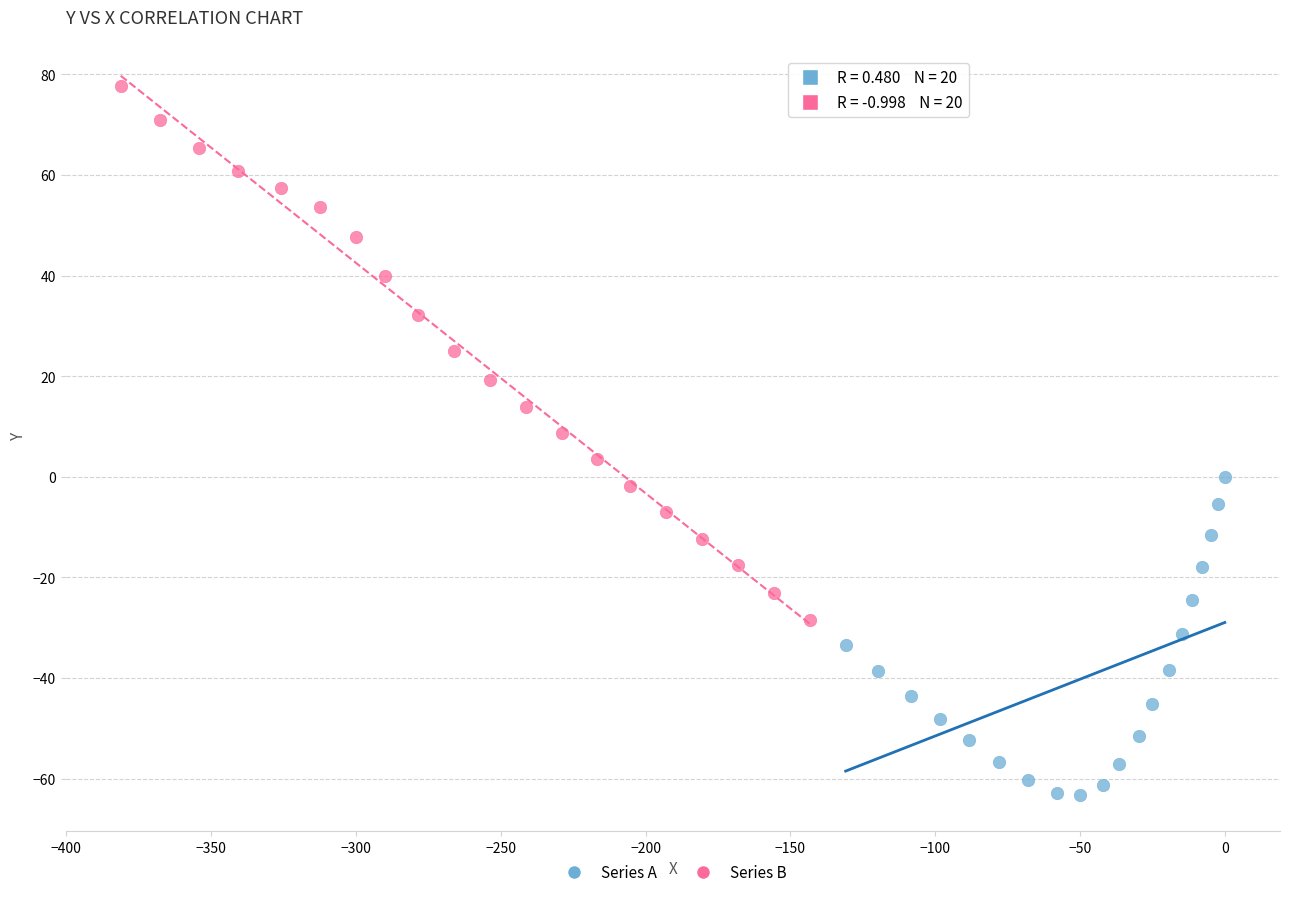

Which series contains the lowest Y value?

Series A